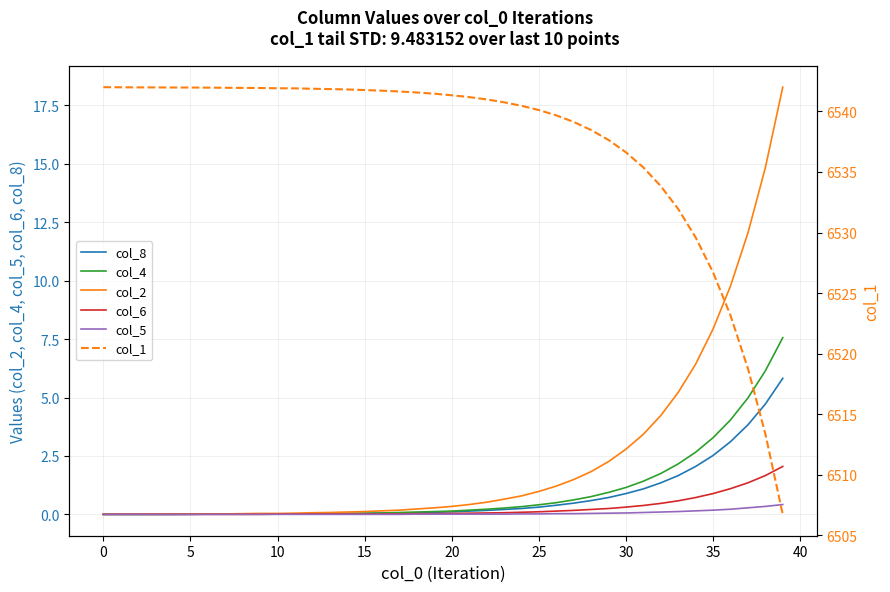

True or false: col_6 has a value of 0.2 at 29.

True